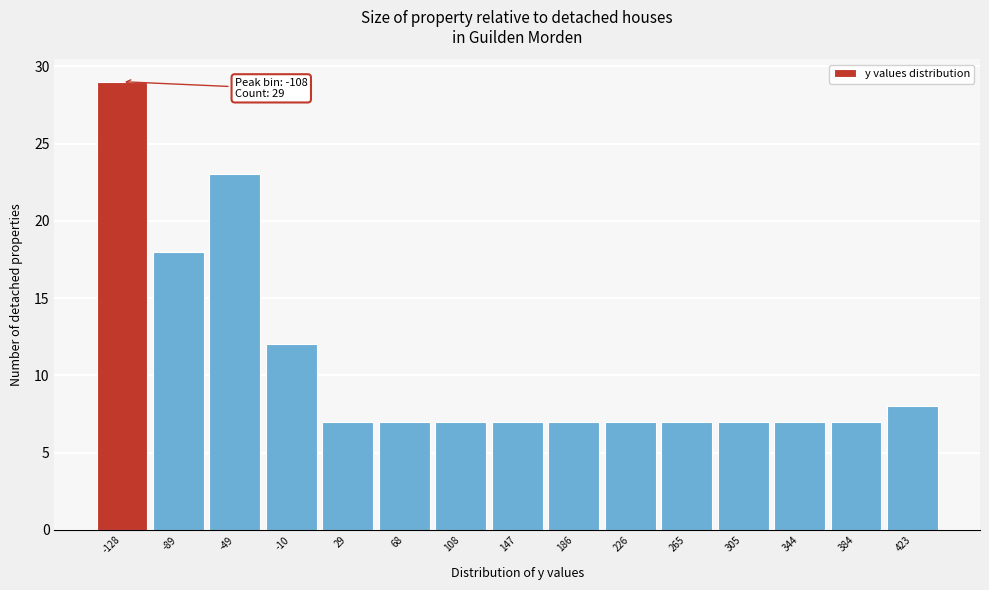

Reading left to right, transcribe all the data shown in this chart.

-128=29	-89=18	-49=23	-10=12	29=7	68=7	108=7	147=7	186=7	226=7	265=7	305=7	344=7	384=7	423=8